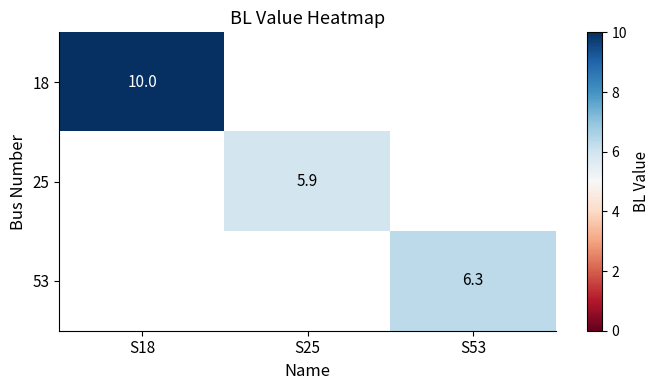

At how many categories does at least one series exceed 9?

1